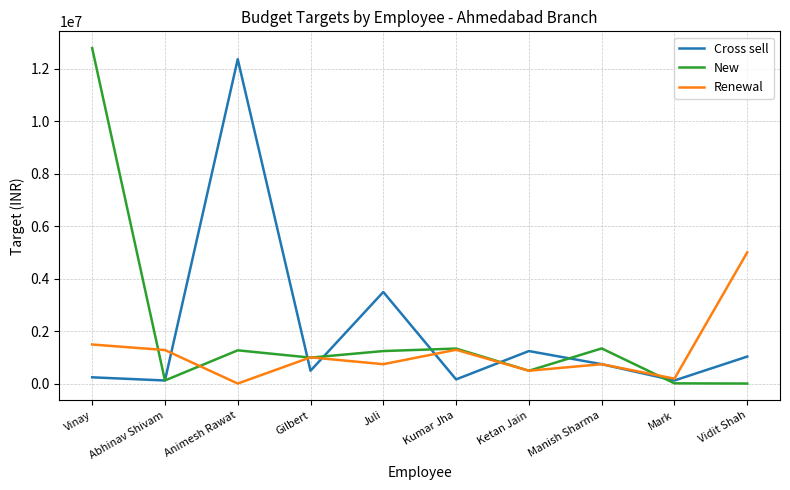

Which series changed the most between Vinay and Mark?

New